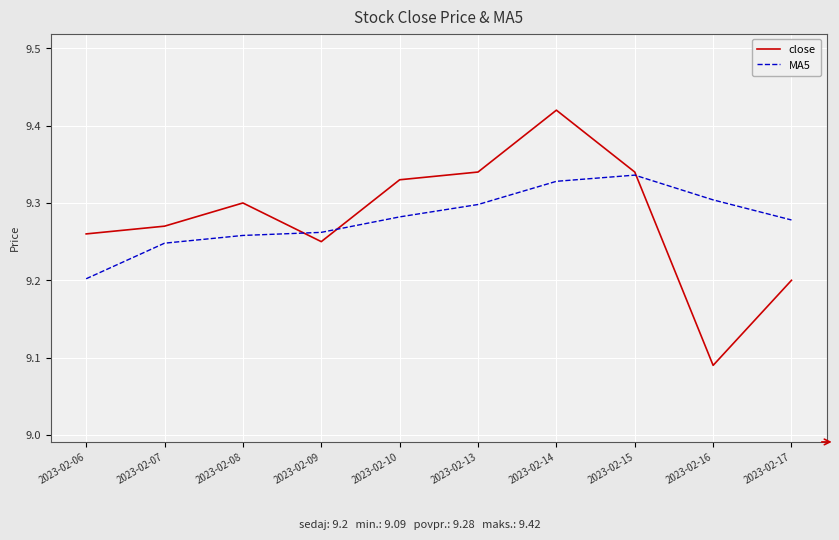

Is it true that close equals 9.2 at 2023-02-09?

True